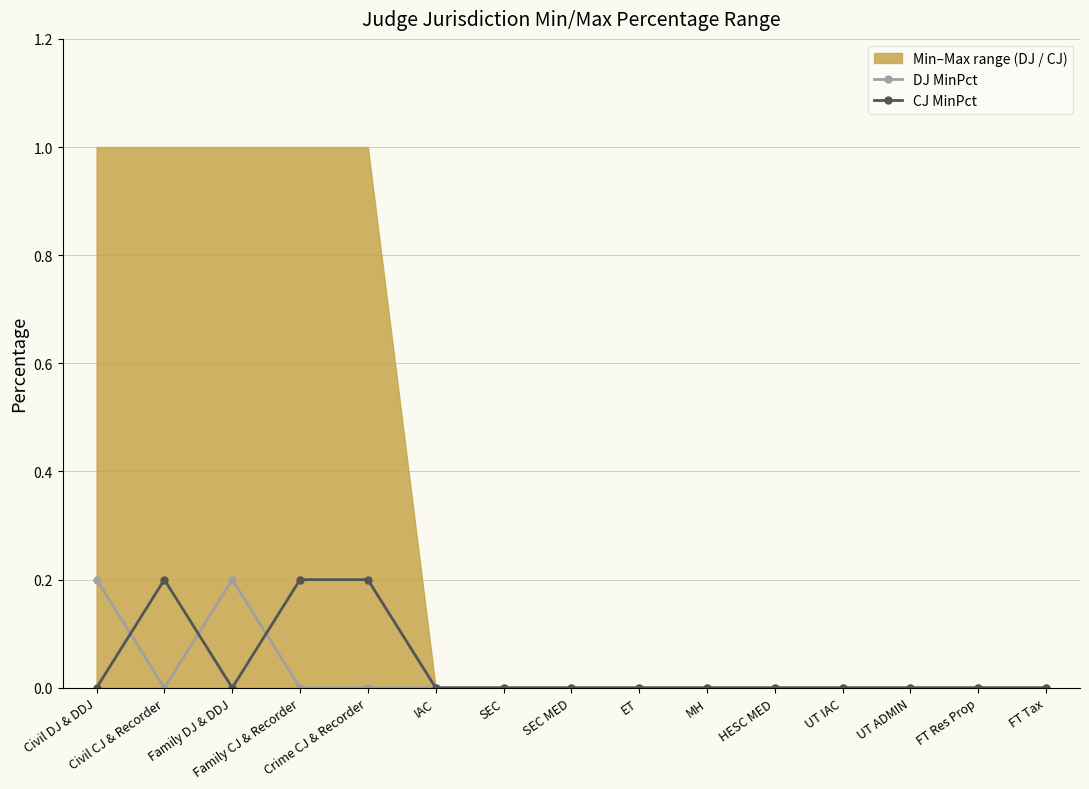

Between SEC MED and UT ADMIN, which series saw the biggest shift?

DJ MinPct